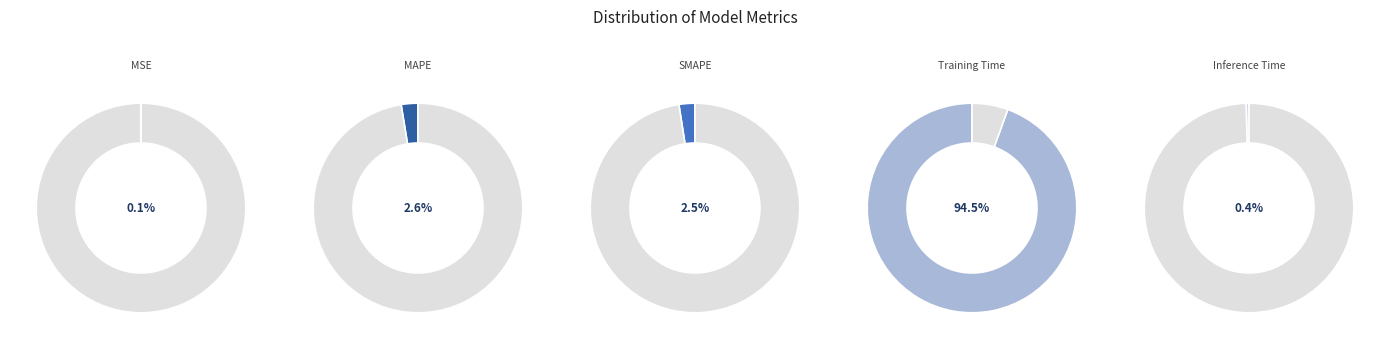

Which slice represents more than half of the pie?

Training Time